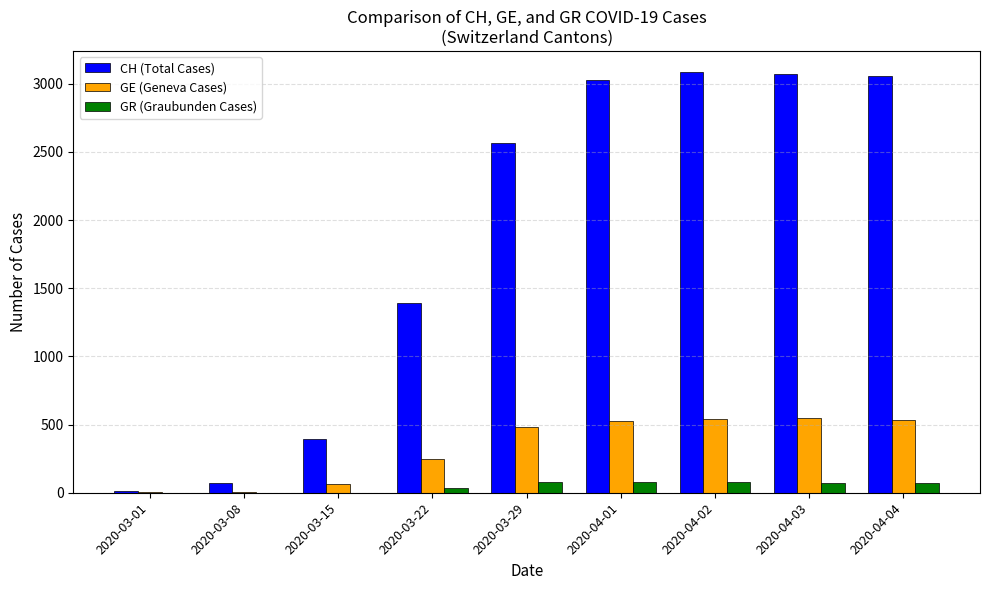

The value of GR (Graubunden Cases) at 2020-04-02 is 82. True or false?

True